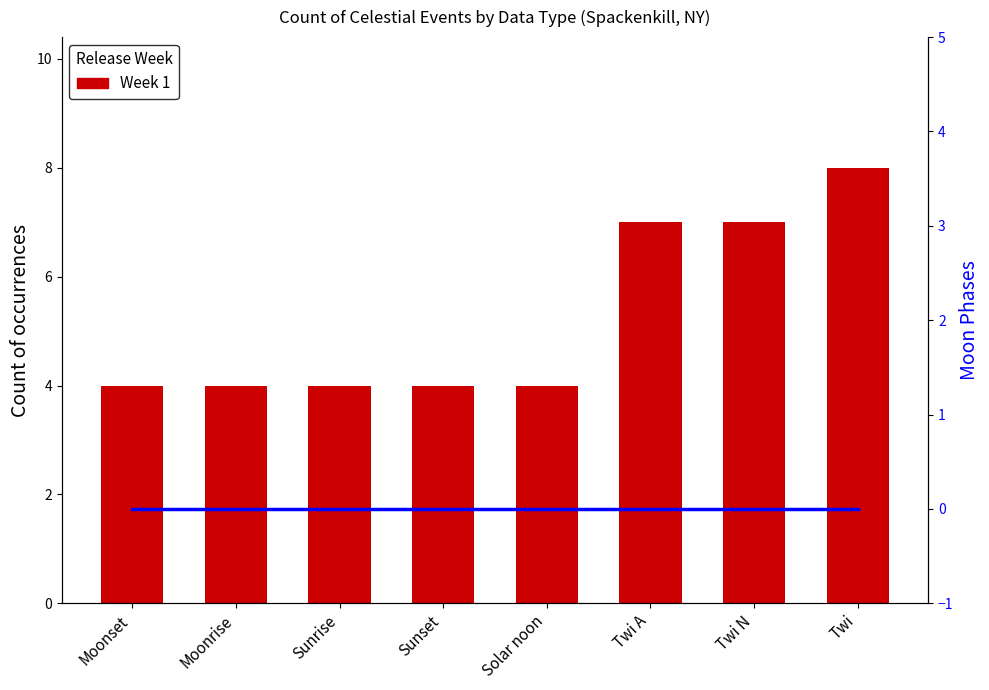

Between Moonset and Twi, which is larger?

Twi